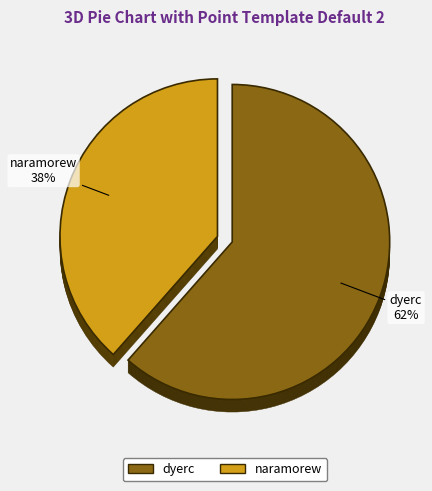

Rank the categories by value from highest to lowest.

dyerc, naramorew